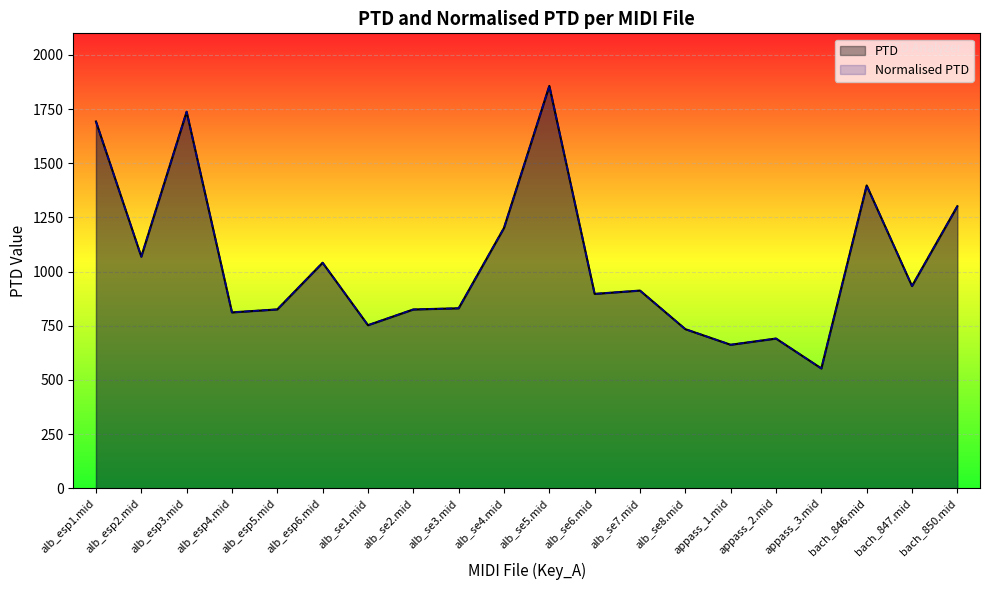

True or false: PTD and Normalised PTD intersect in this chart.

False